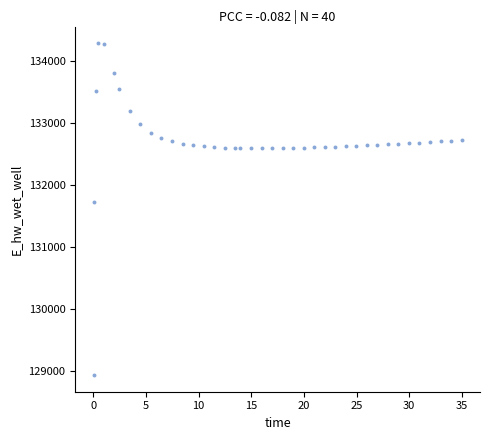

What is the range of Y values (max minus min)?

5339.5